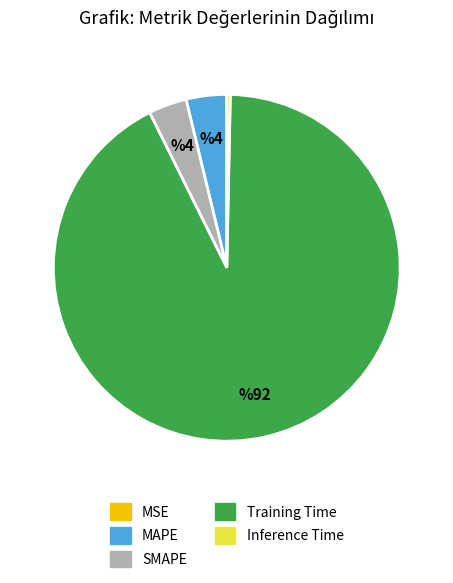

Is there any slice that represents more than half of the pie?

Yes